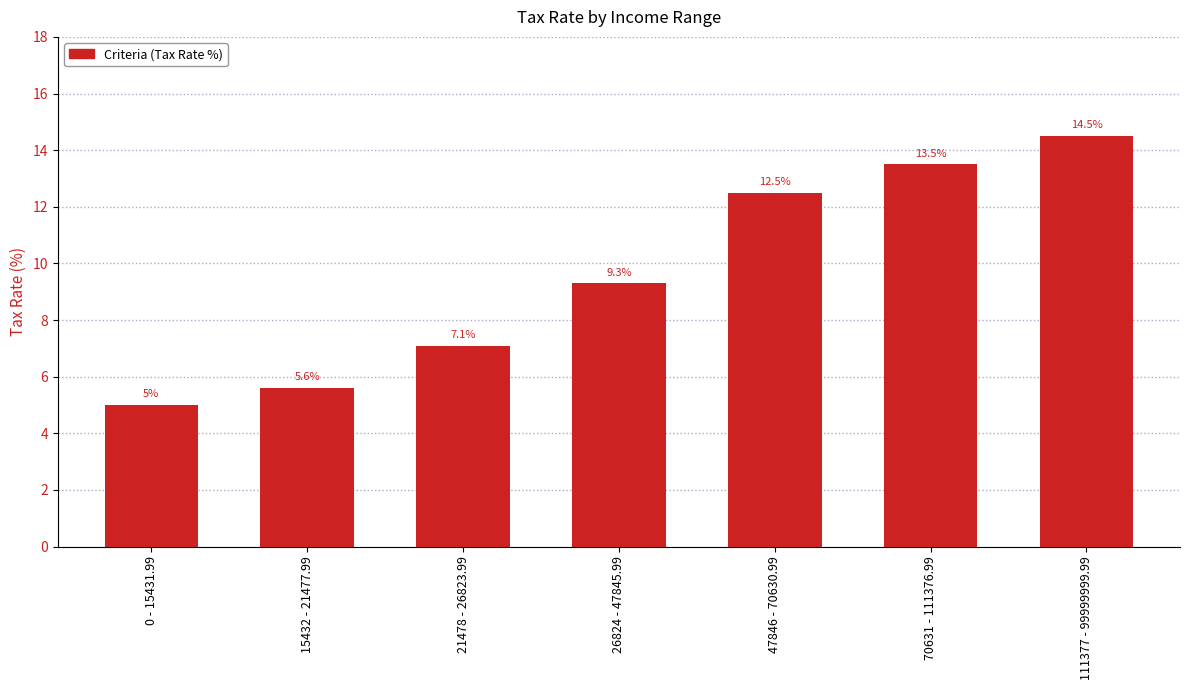

What is the difference between the values at 26824 - 47845.99 and 15432 - 21477.99?

3.7